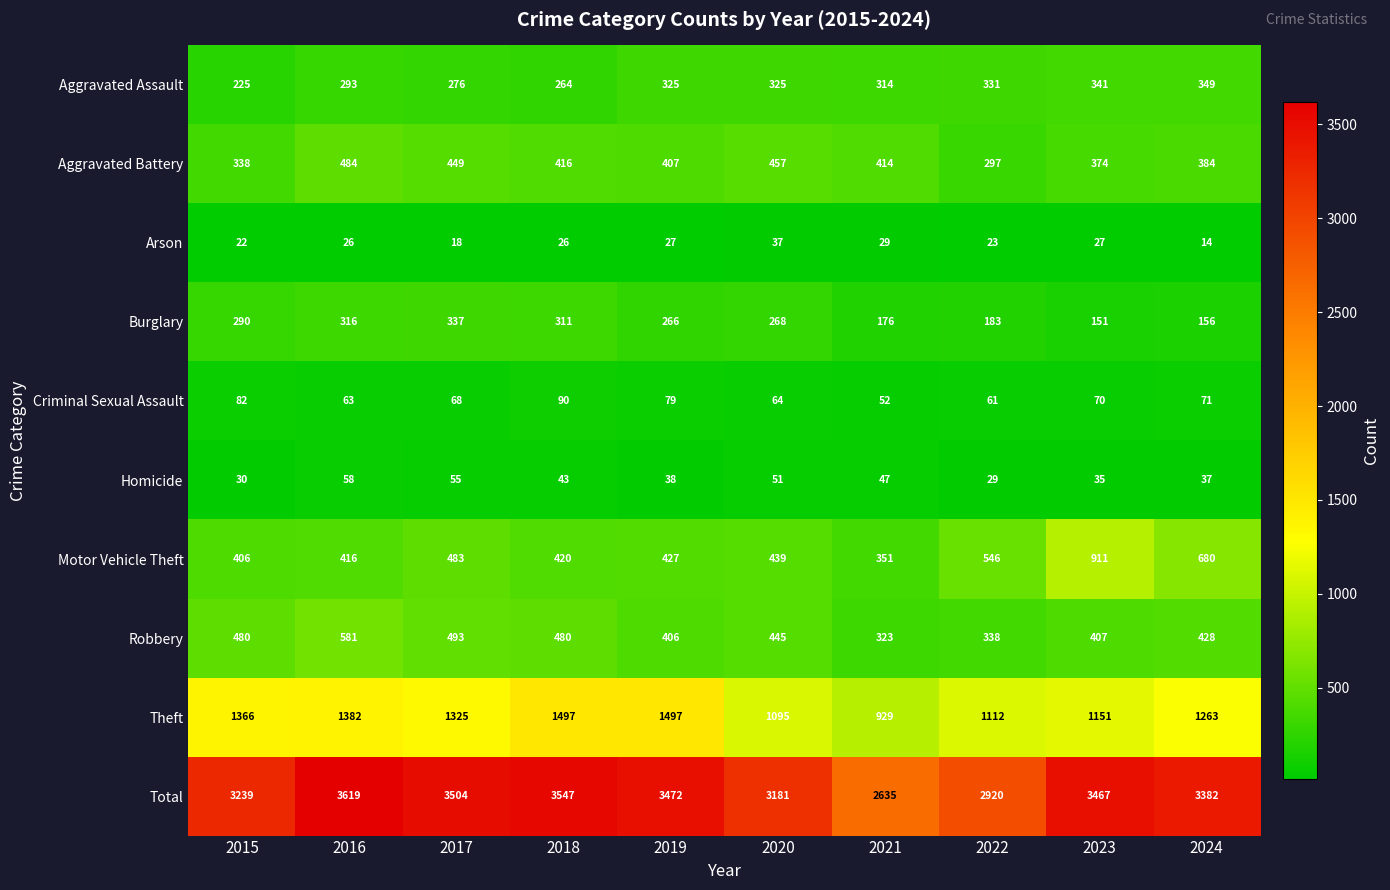

True or false: Motor Vehicle Theft has a value of 427 at 2019.

True